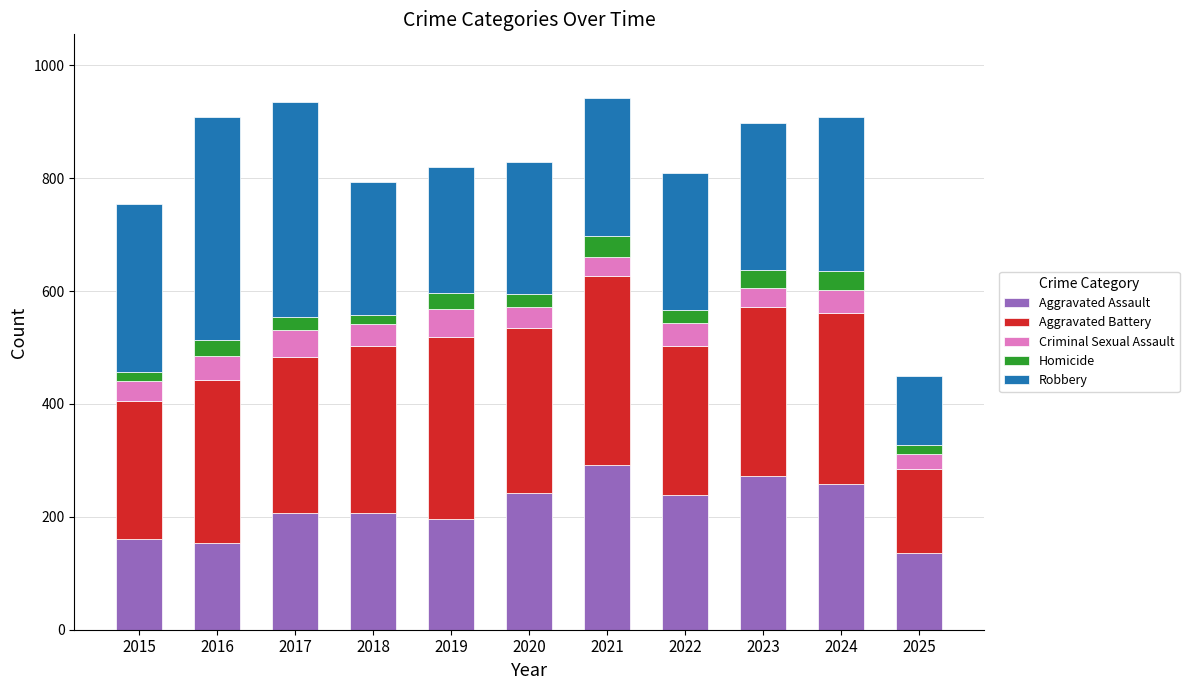

What is the highest value of the Aggravated Assault series?

292